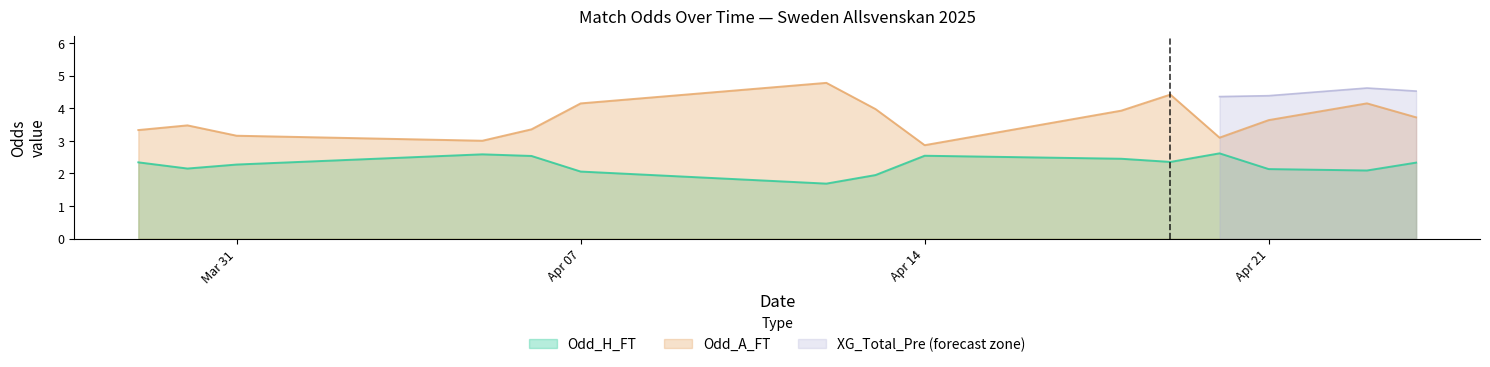

How many lines are shown in the chart?

3